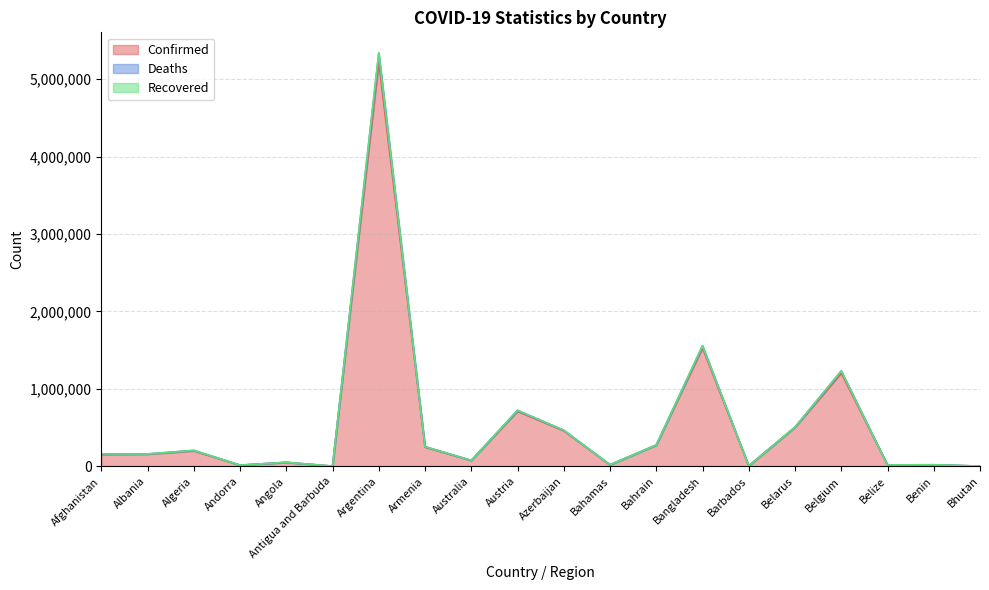

At which category does Deaths reach its first local valley?

Albania